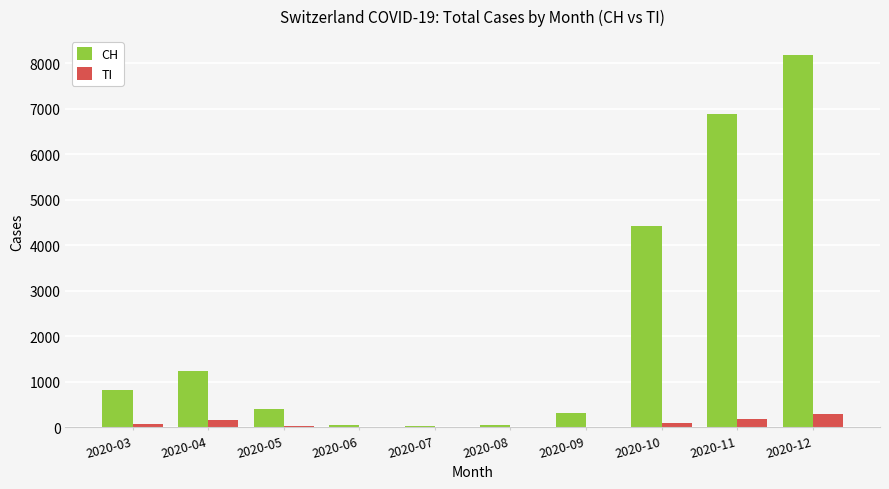

At which category does the chart reach its peak across all series?

2020-12